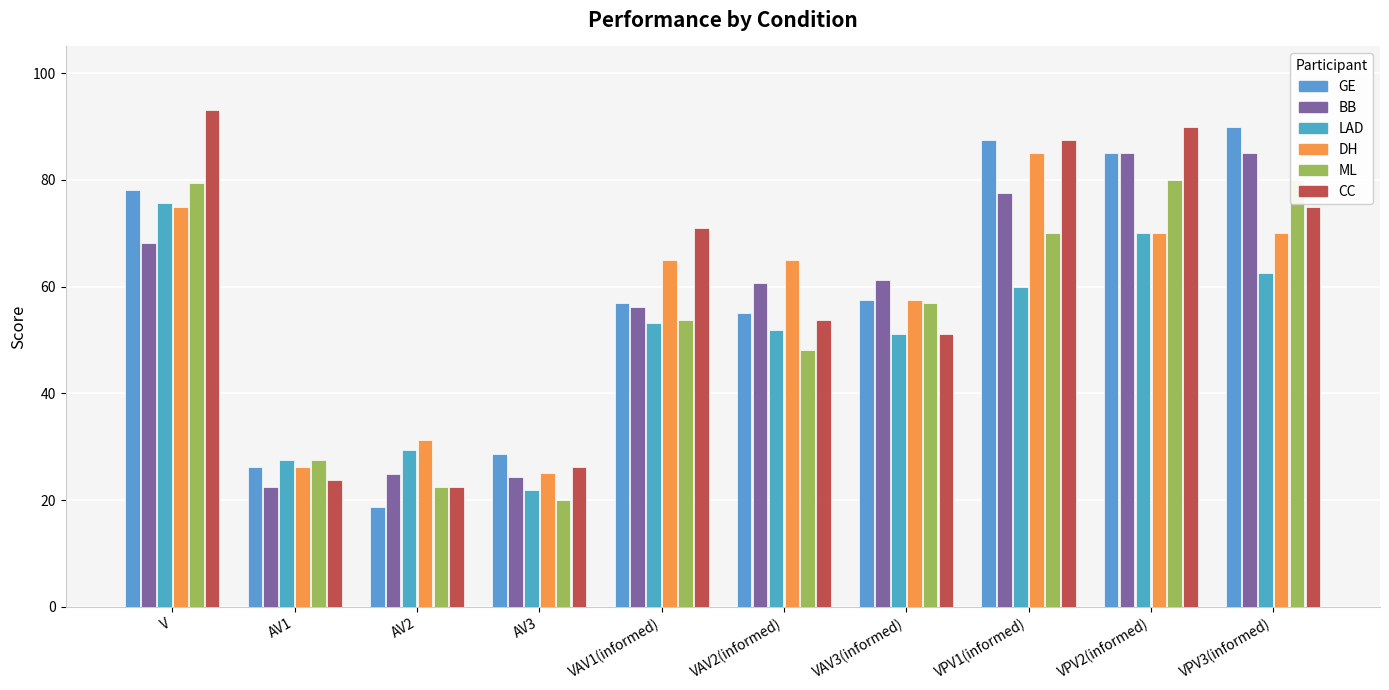

Which series has the largest total across all categories?

CC